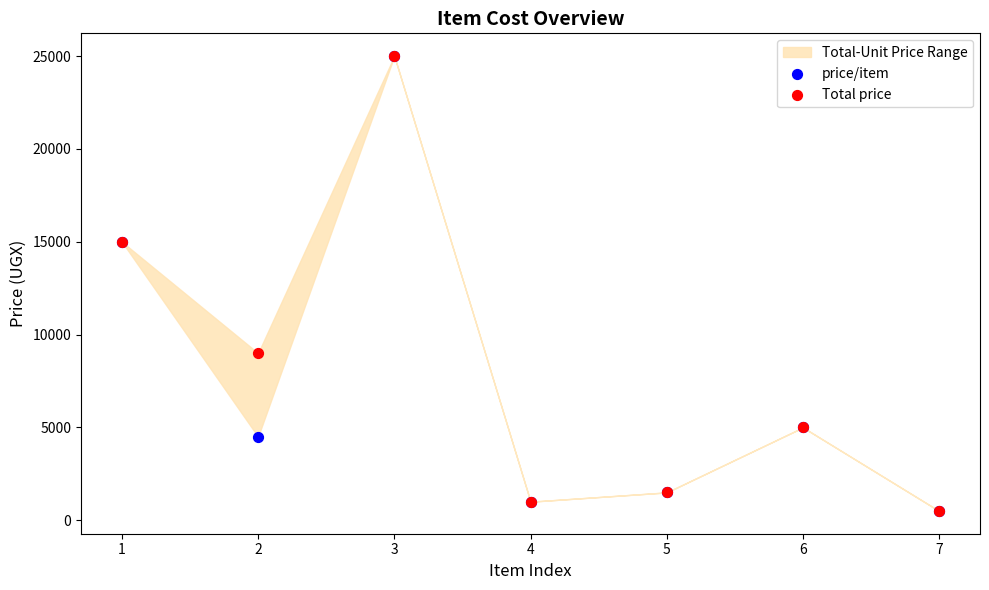

Which series reaches the maximum Y coordinate?

price/item